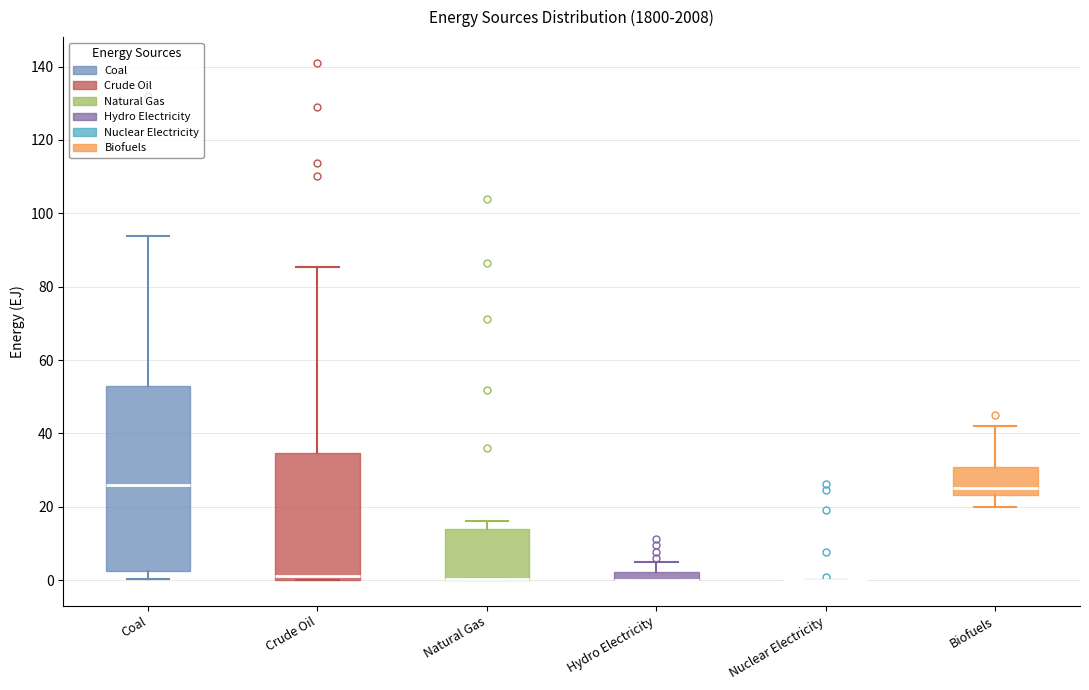

Where does the median line of the box for Crude Oil sit on the y-axis? The values are not printed on the chart, so give them approximately, as read against the axis.

2